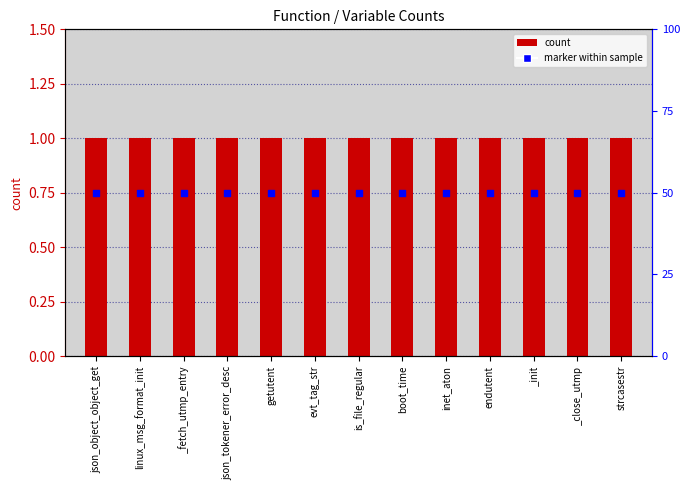

Which series has the largest total across all categories?

col_1